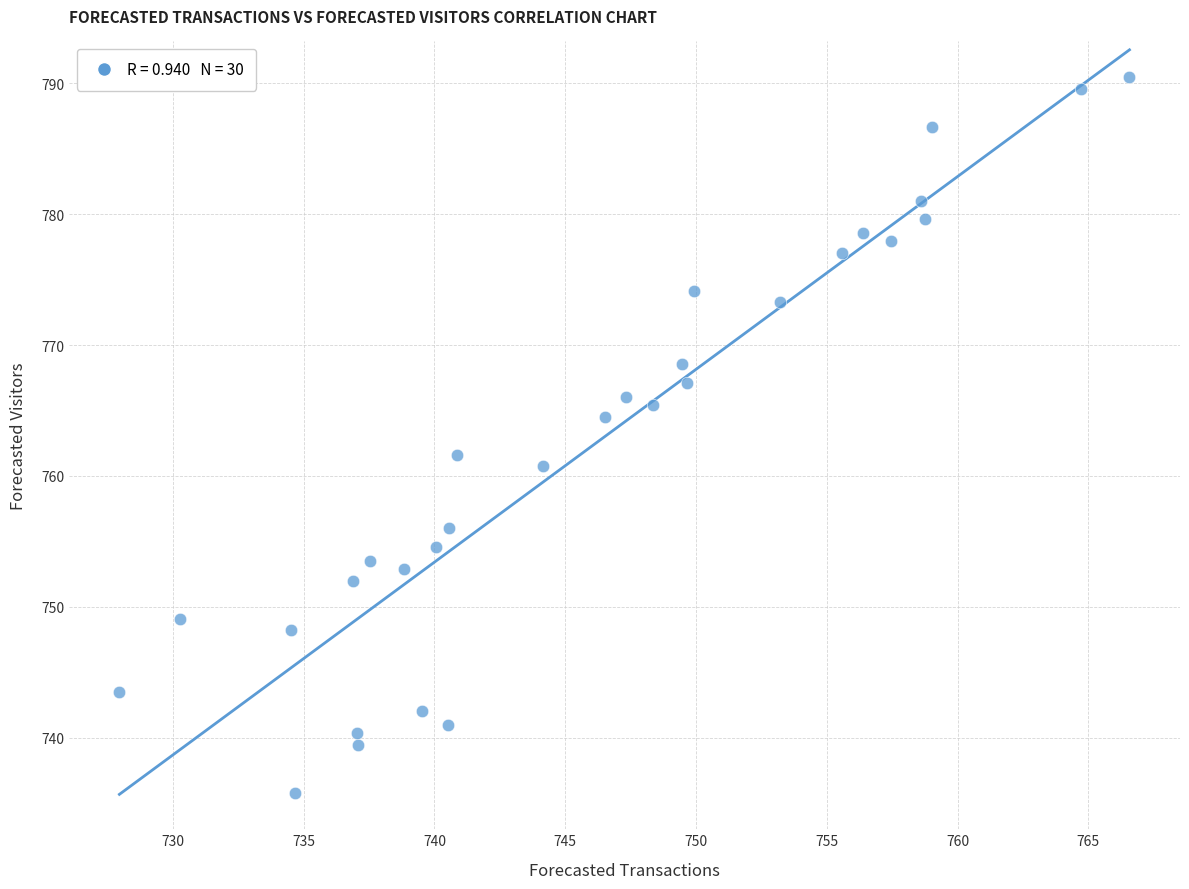

List the coordinates of all points as (X, Y) pairs, reading left to right.

(728.0, 743.5)  (730.3, 749.1)  (734.5, 748.3)  (734.7, 735.7)  (736.9, 752.0)  (737.0, 740.4)  (737.1, 739.5)  (737.5, 753.5)  (738.8, 752.9)  (739.5, 742.0)  (740.1, 754.6)  (740.5, 741.0)  (740.5, 756.0)  (740.9, 761.6)  (744.1, 760.8)  (746.5, 764.5)  (747.3, 766.0)  (748.4, 765.4)  (749.5, 768.5)  (749.7, 767.1)  (749.9, 774.1)  (753.2, 773.3)  (755.6, 777.0)  (756.4, 778.6)  (757.5, 777.9)  (758.6, 781.0)  (758.8, 779.6)  (759.0, 786.6)  (764.7, 789.6)  (766.6, 790.5)